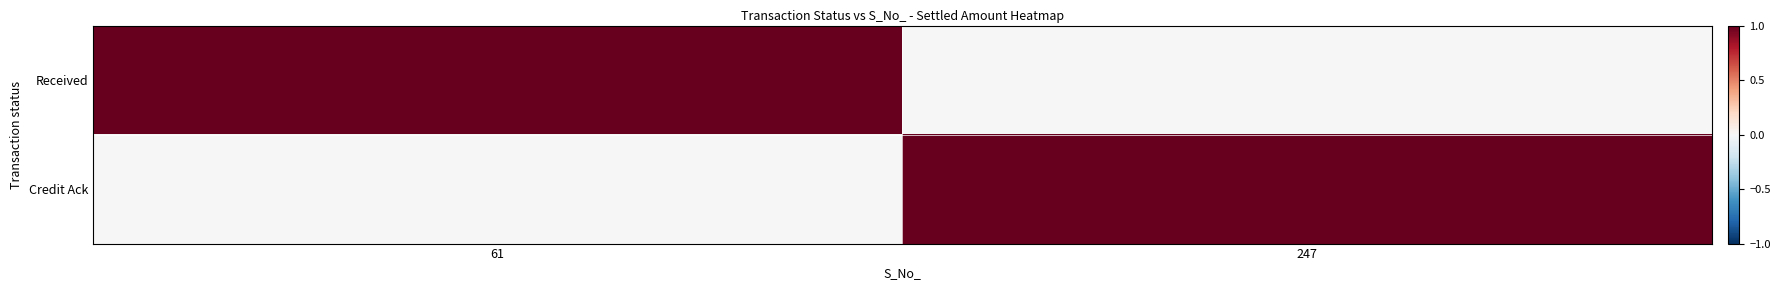

What is the spread (max minus min) of values at 247?

1